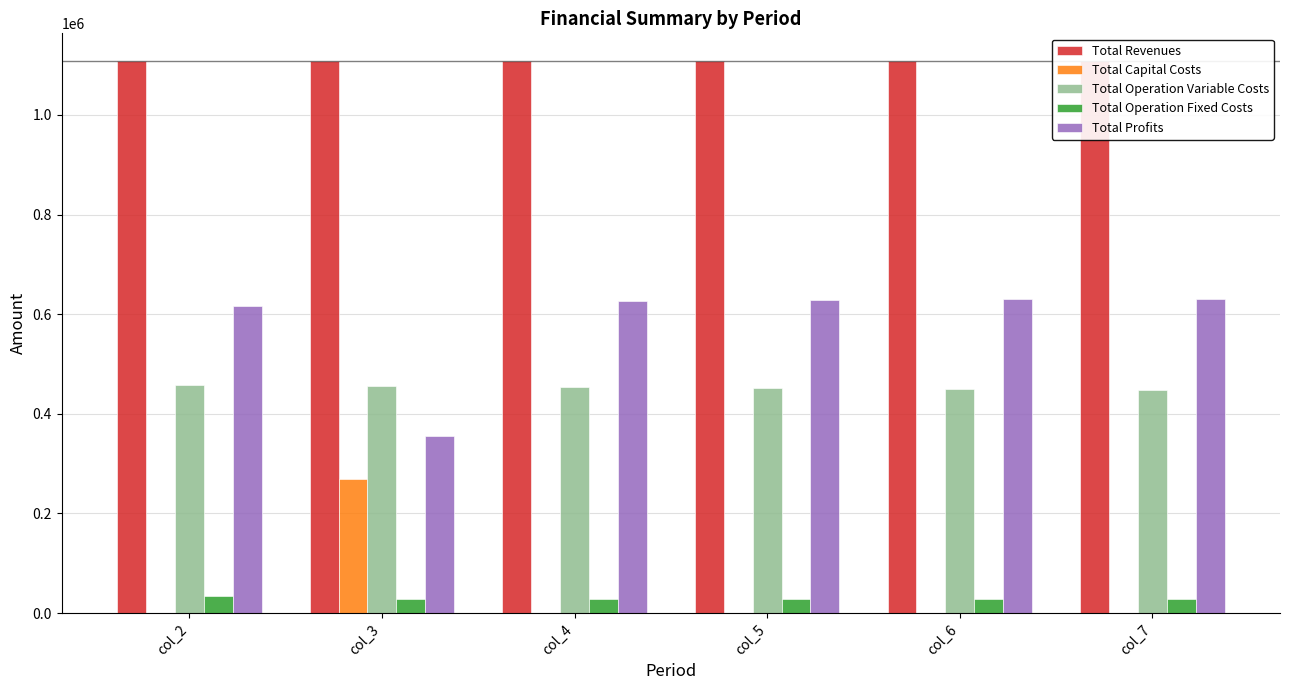

Which series has the largest total across all categories?

Total Revenues